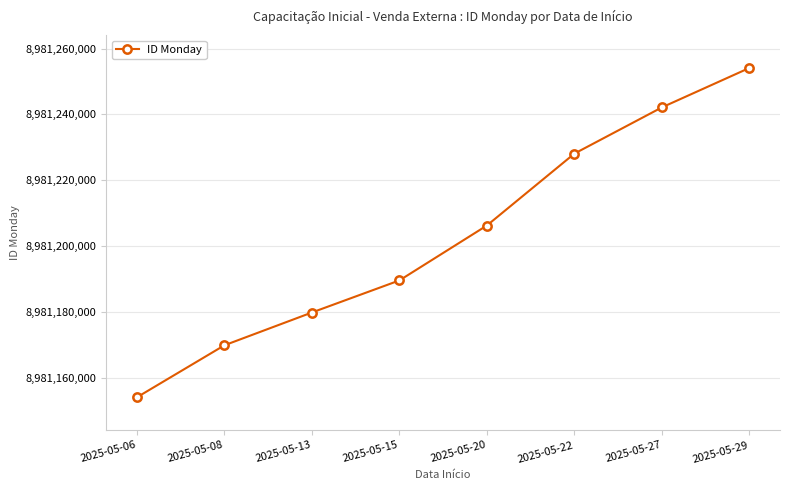

How many lines are shown in the chart?

1